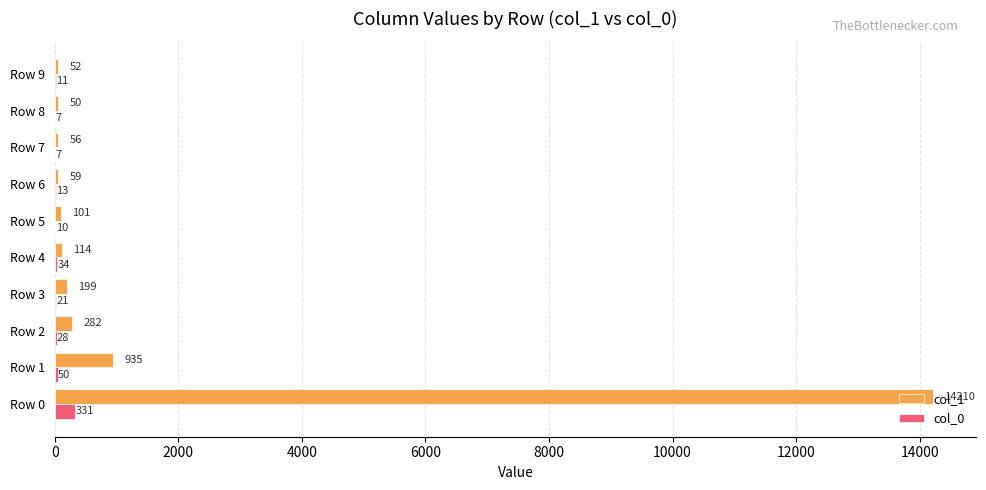

What is the sum of all col_1 values?

16058